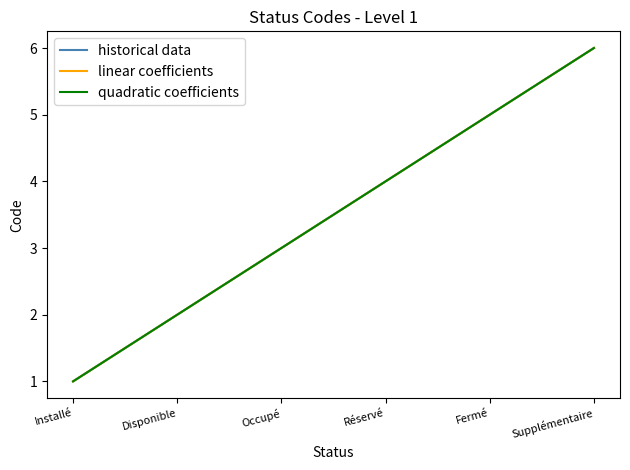

Reading right to left, what are all the values shown in this chart?

6	5	4	3	2	1